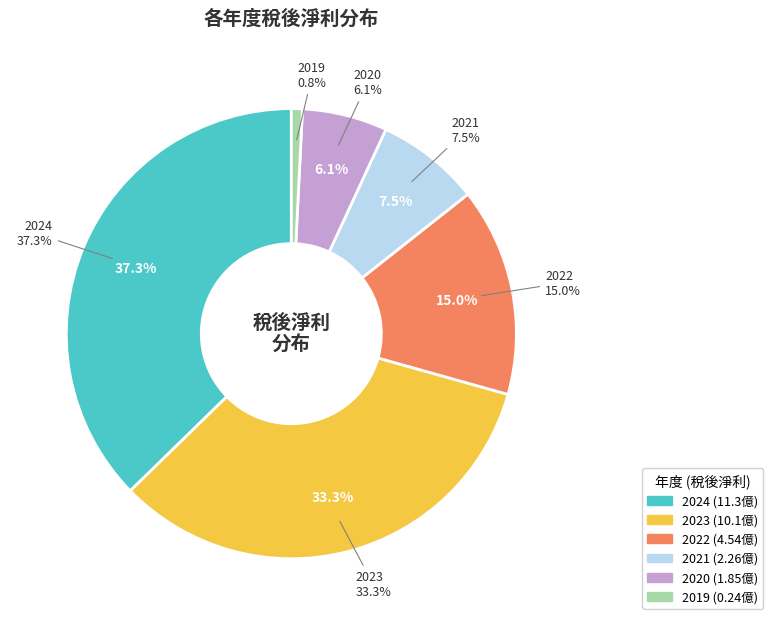

Combined, do 2022 and 2021 account for over 50%?

No